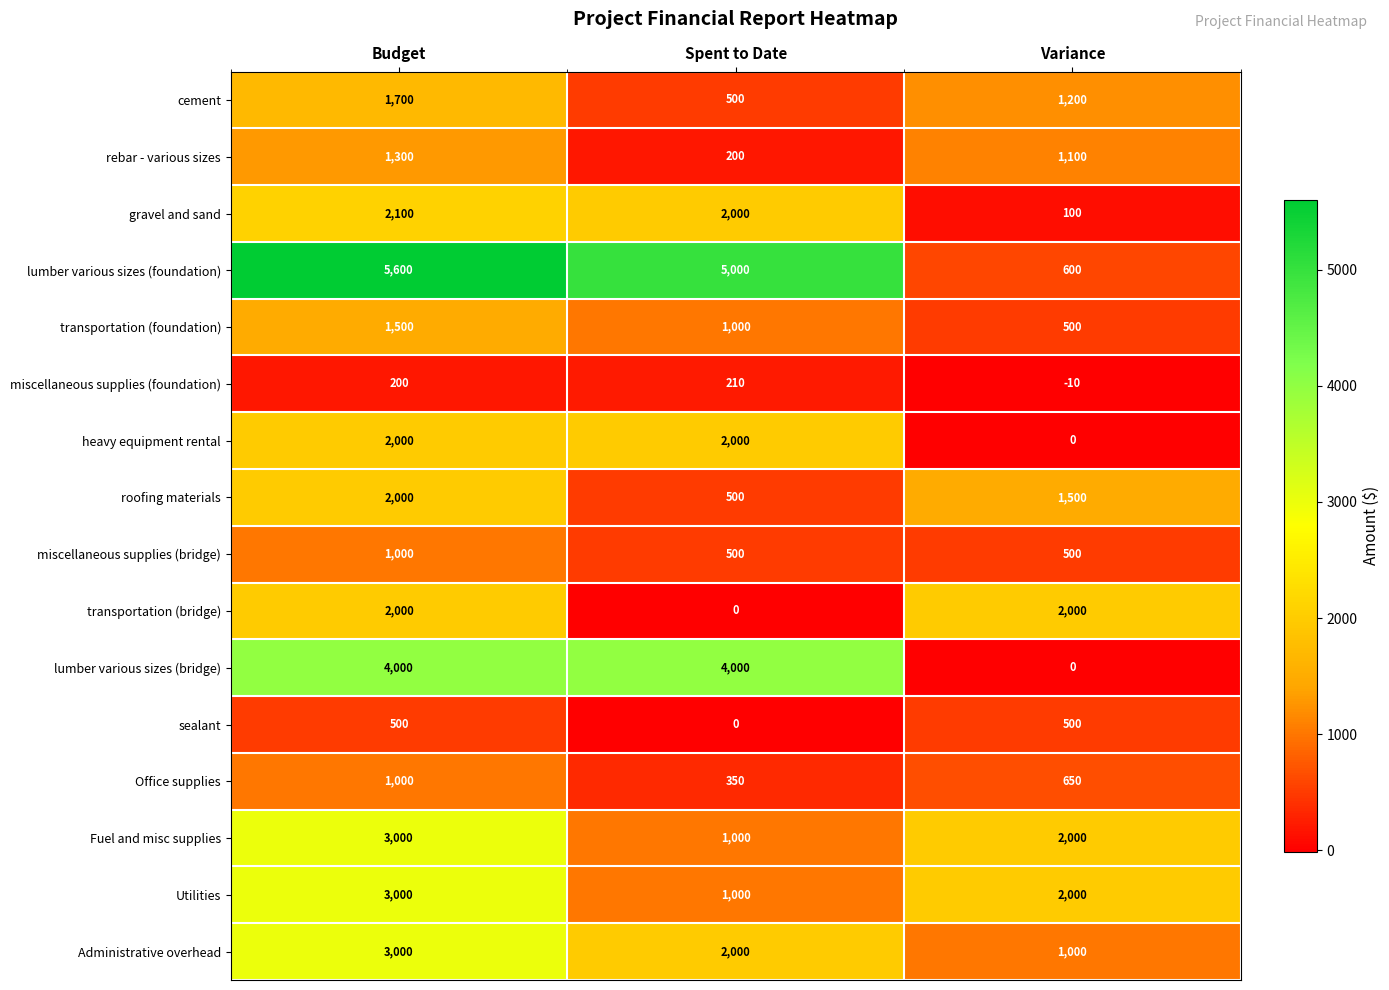

How many transportation (bridge) values are between 0 and 2000?

3